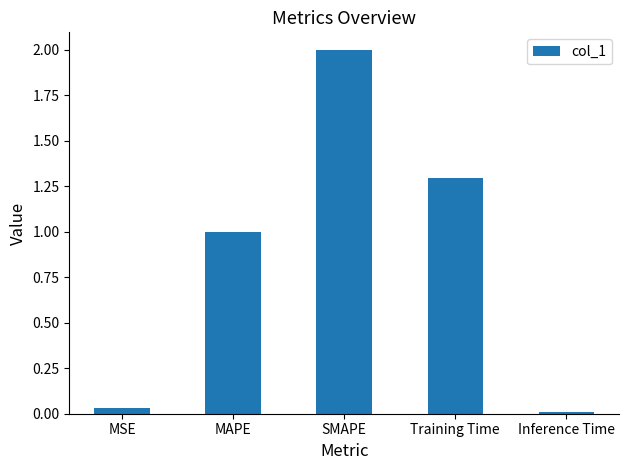

What is the difference between the maximum and minimum values?

2.0